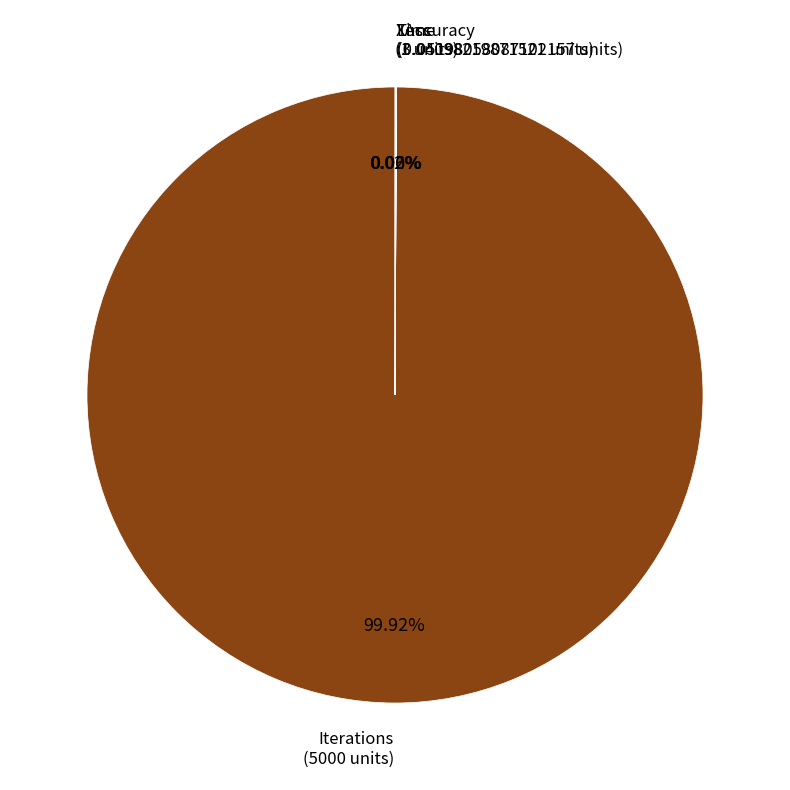

Which slice represents more than half of the pie?

Iterations